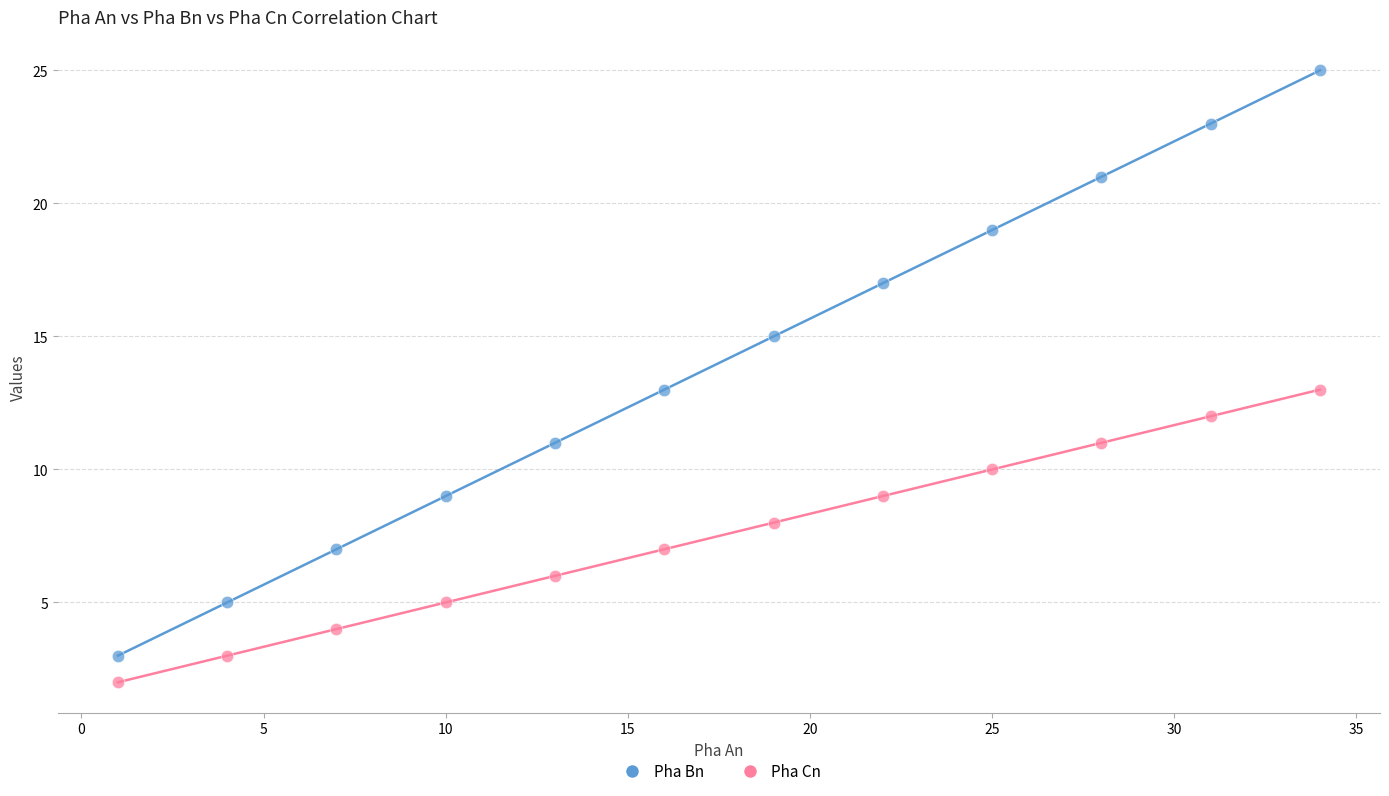

Which series contains the highest Y value?

Pha Bn